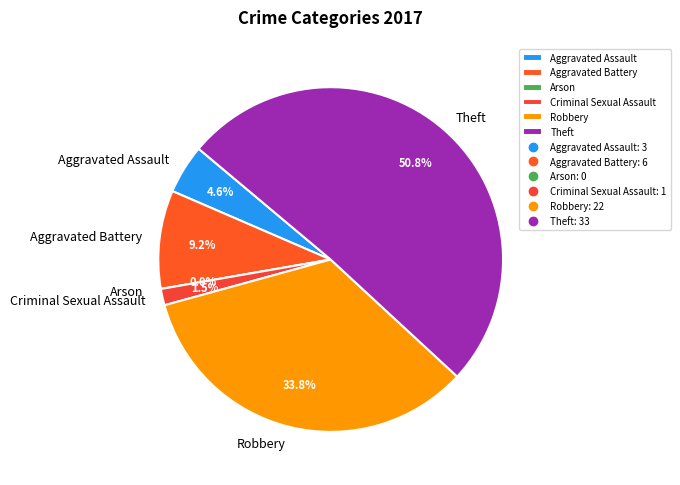

To the nearest percent, what is the difference between the largest and smallest slice percentages?

51%